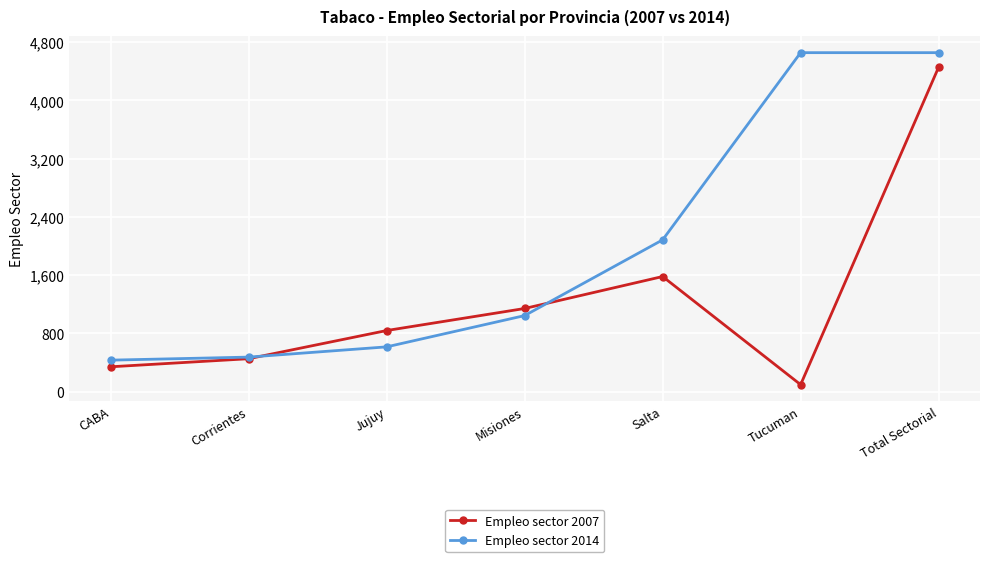

What is the label of the 6th point from the right?

Corrientes